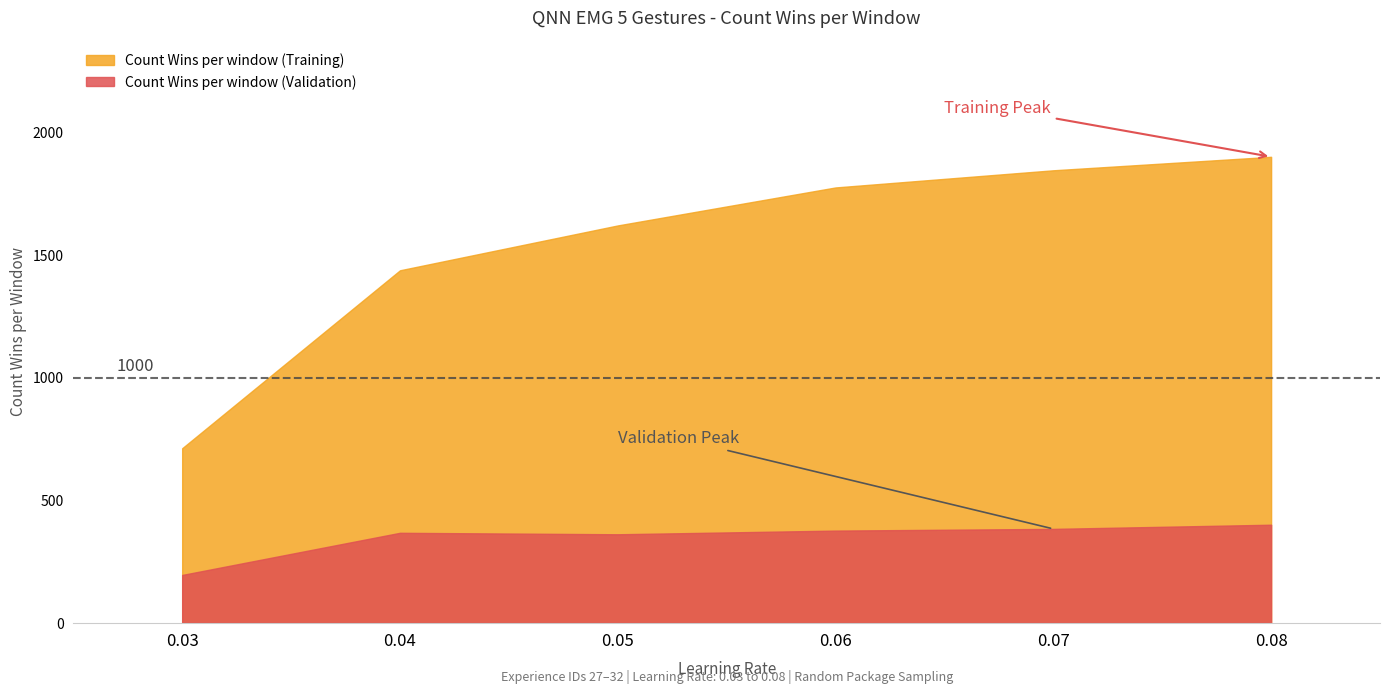

Which series has the widest spread of values?

Count Wins per window (Training)